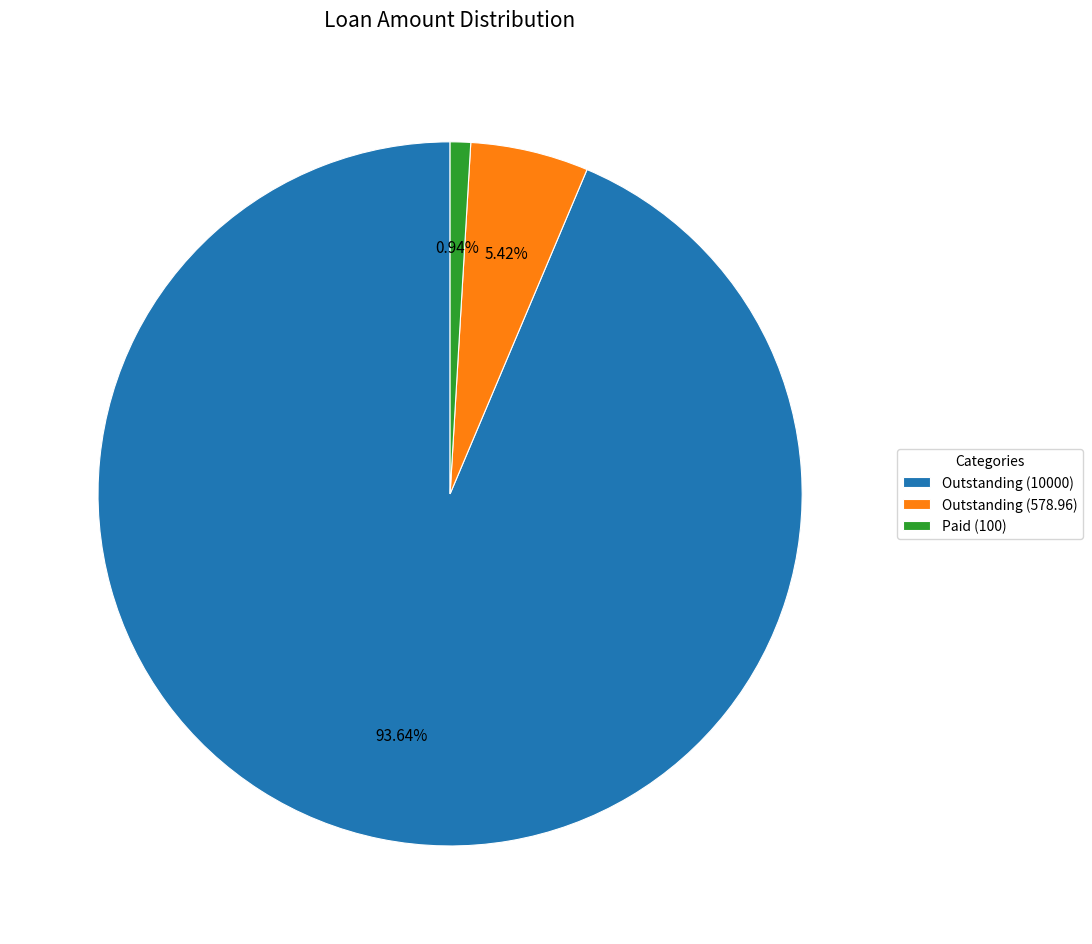

To the nearest percent, what is the combined percentage of Outstanding (10000) and Outstanding (578.96)?

99%